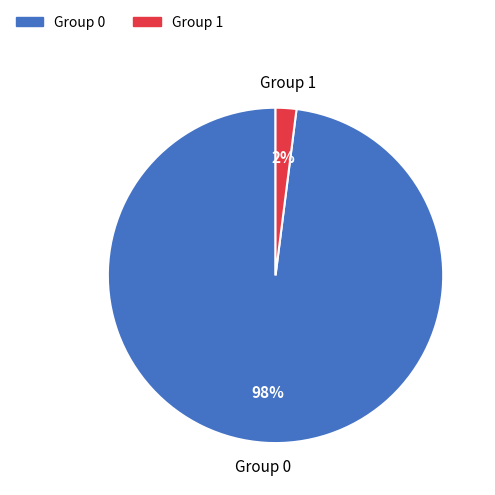

Is there any slice that represents more than half of the pie?

Yes